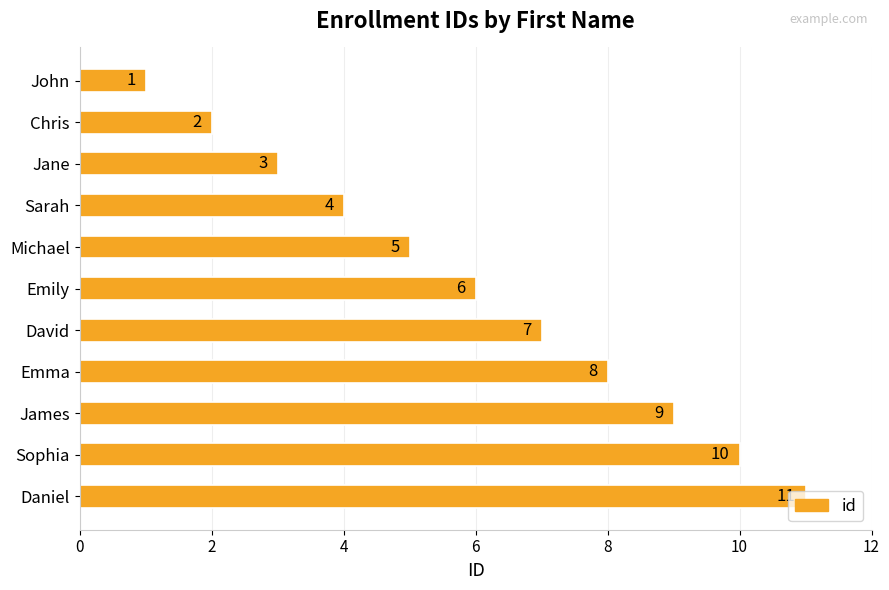

What is the change in value from Michael to James?

+4